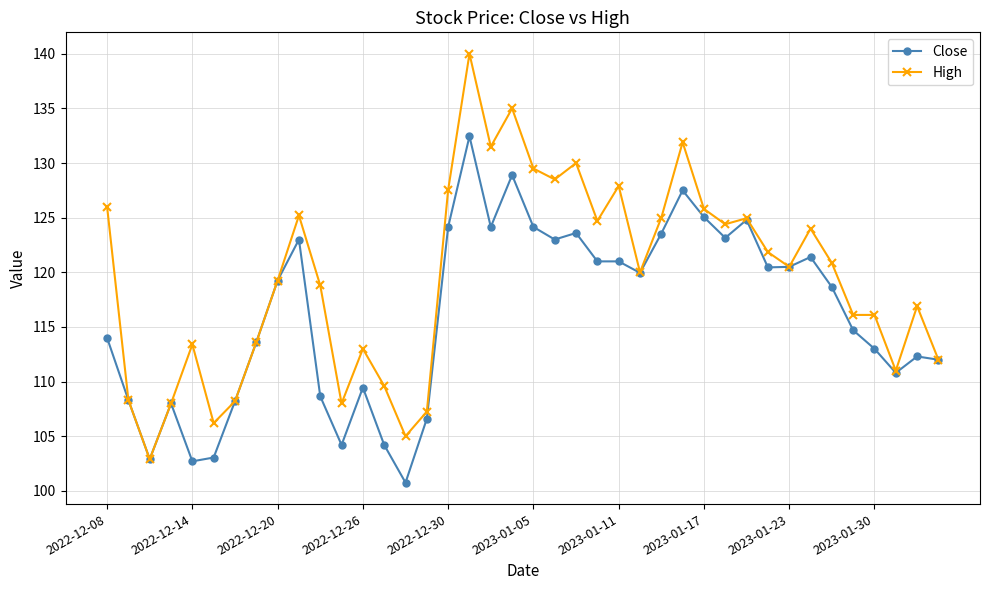

What is the maximum value shown in the chart?

140.0